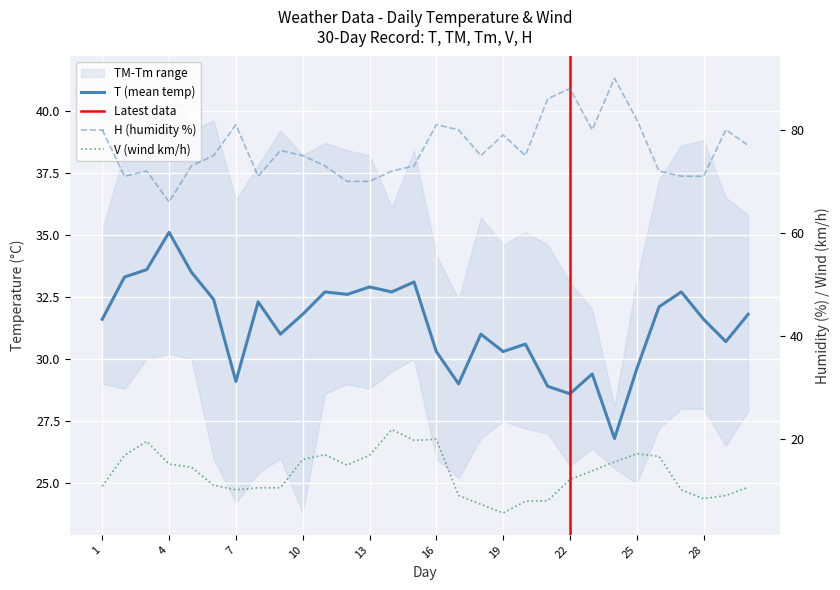

Is this an area chart (filled region under the line)?

No